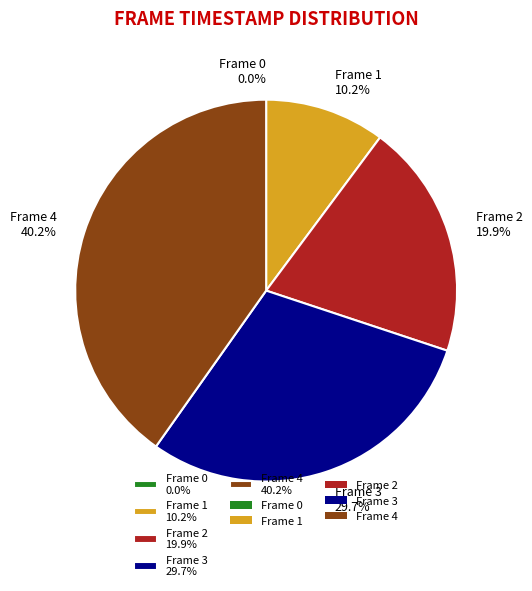

Combined, do Frame 3 and Frame 4 account for over 50%?

Yes